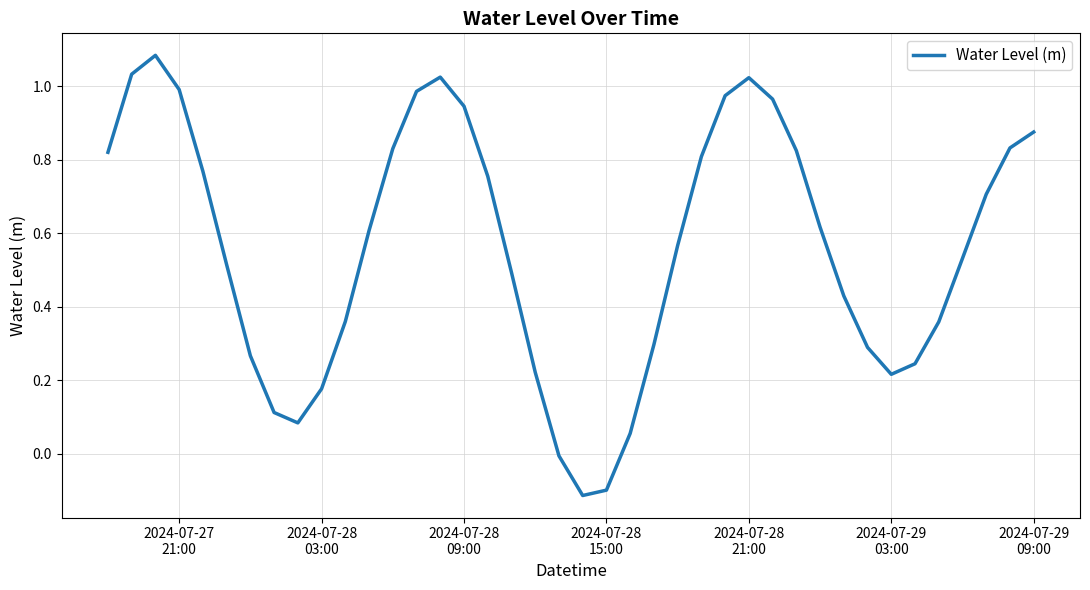

What is the maximum value shown in the chart?

1.1